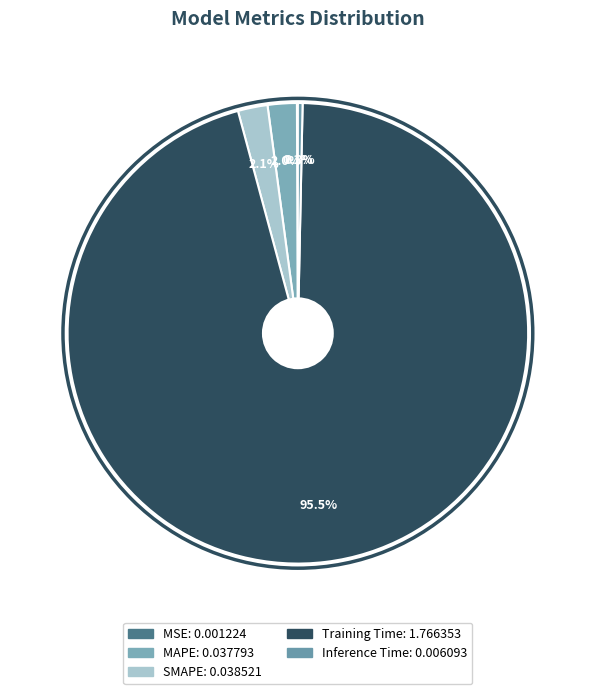

How many segments does this pie chart have?

5